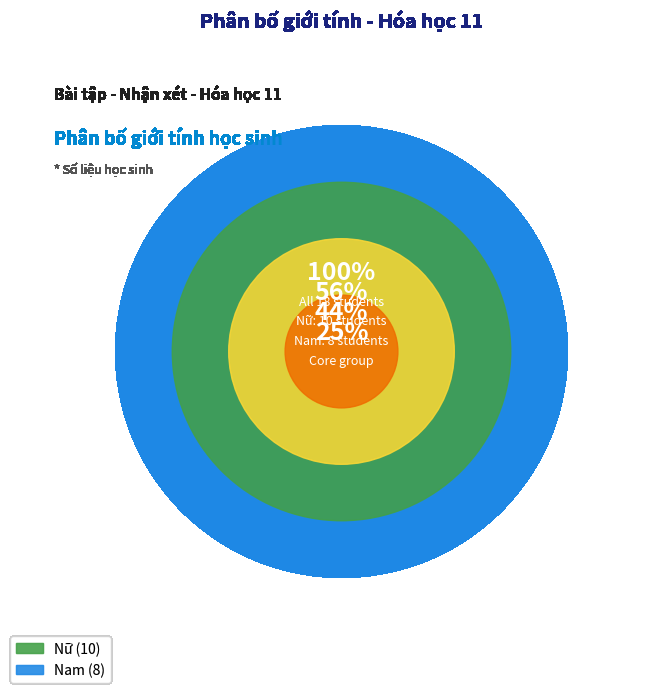

What is the total percentage of Nam and Nữ?

100.0%